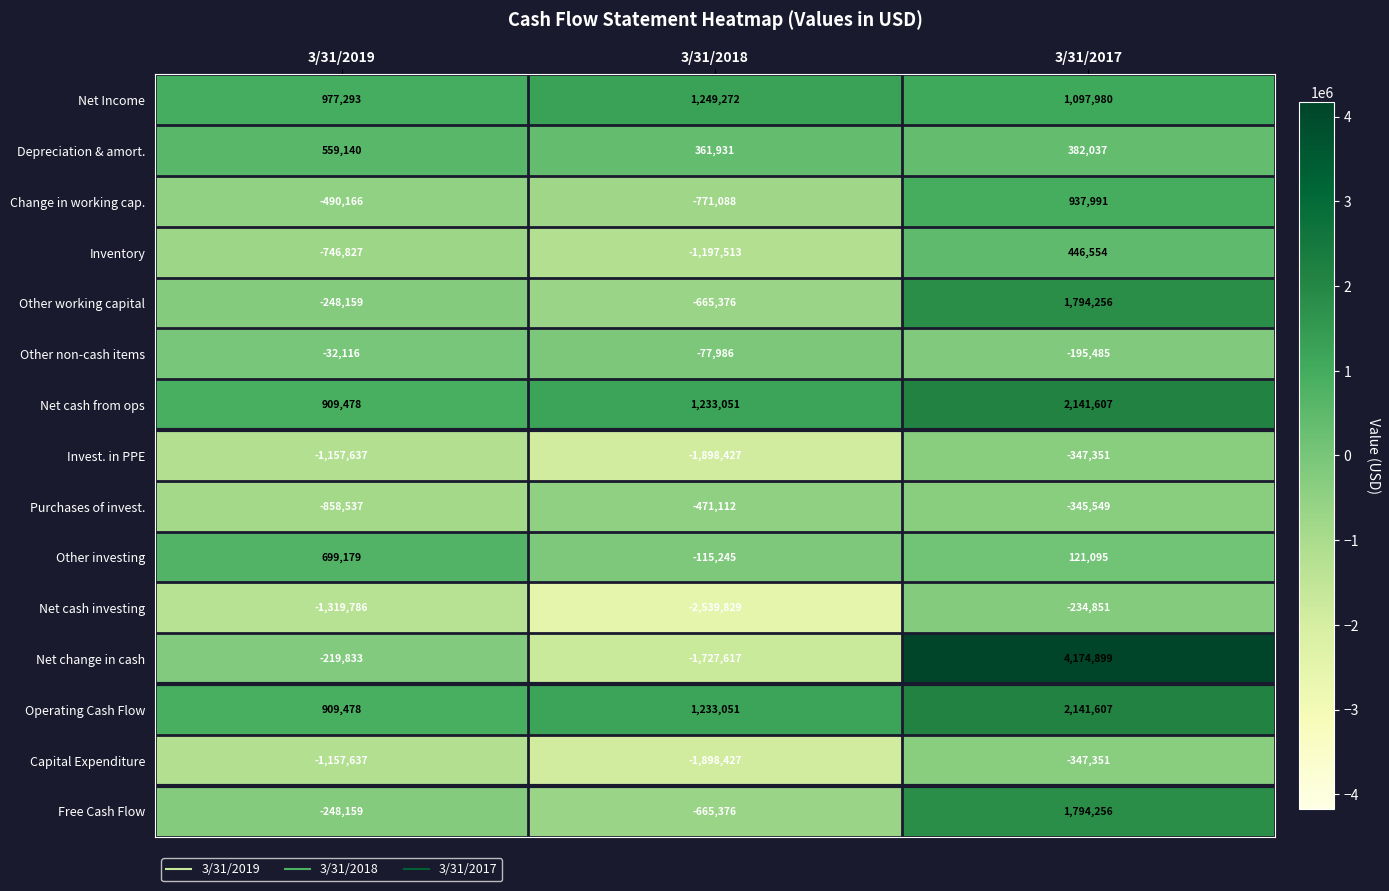

Which series changed the most between 3/31/2019 and 3/31/2017?

Net change in cash